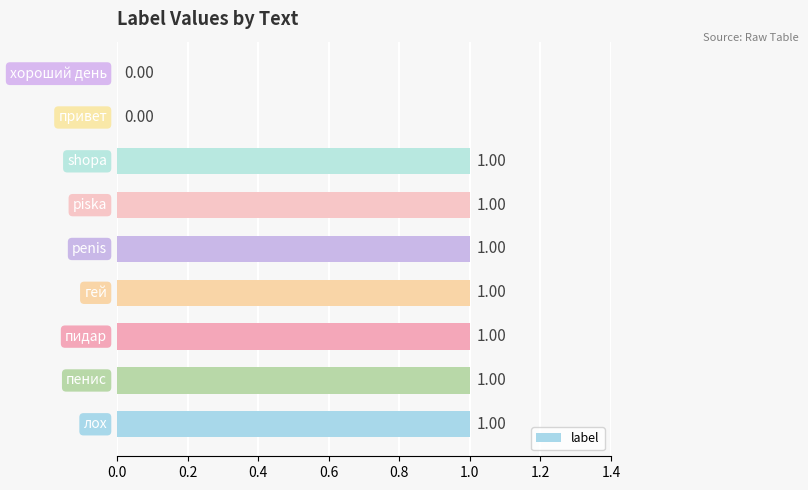

How many positive values are there?

7